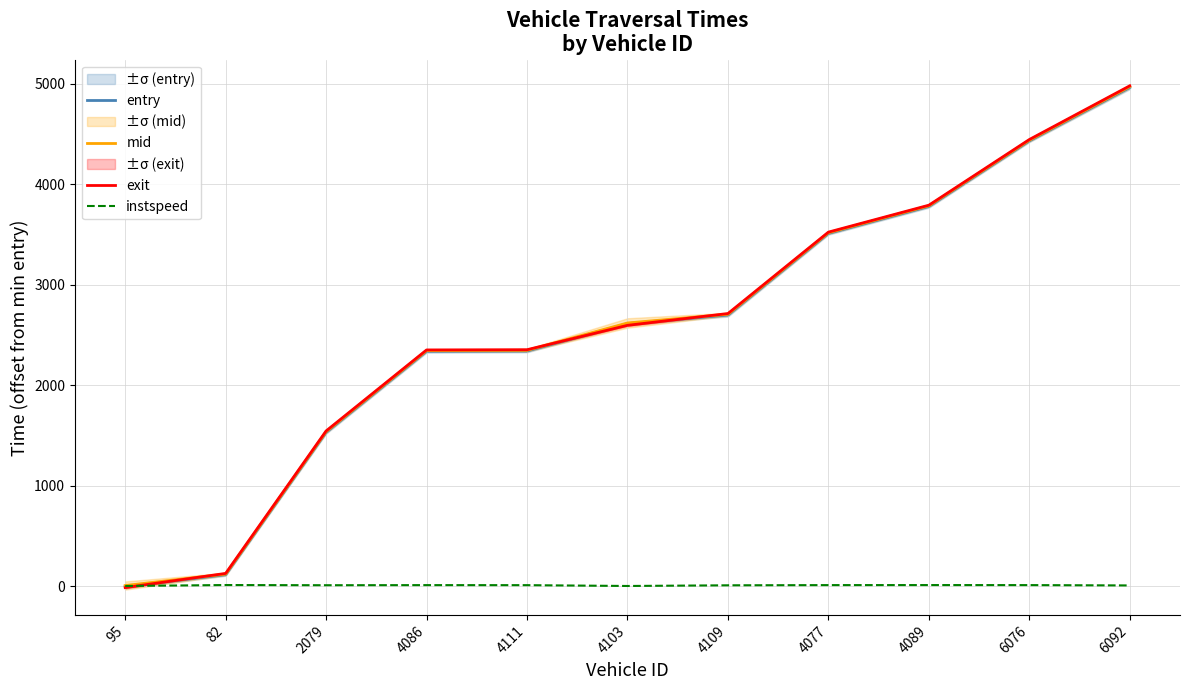

What is the maximum value shown in the chart?

4979.8